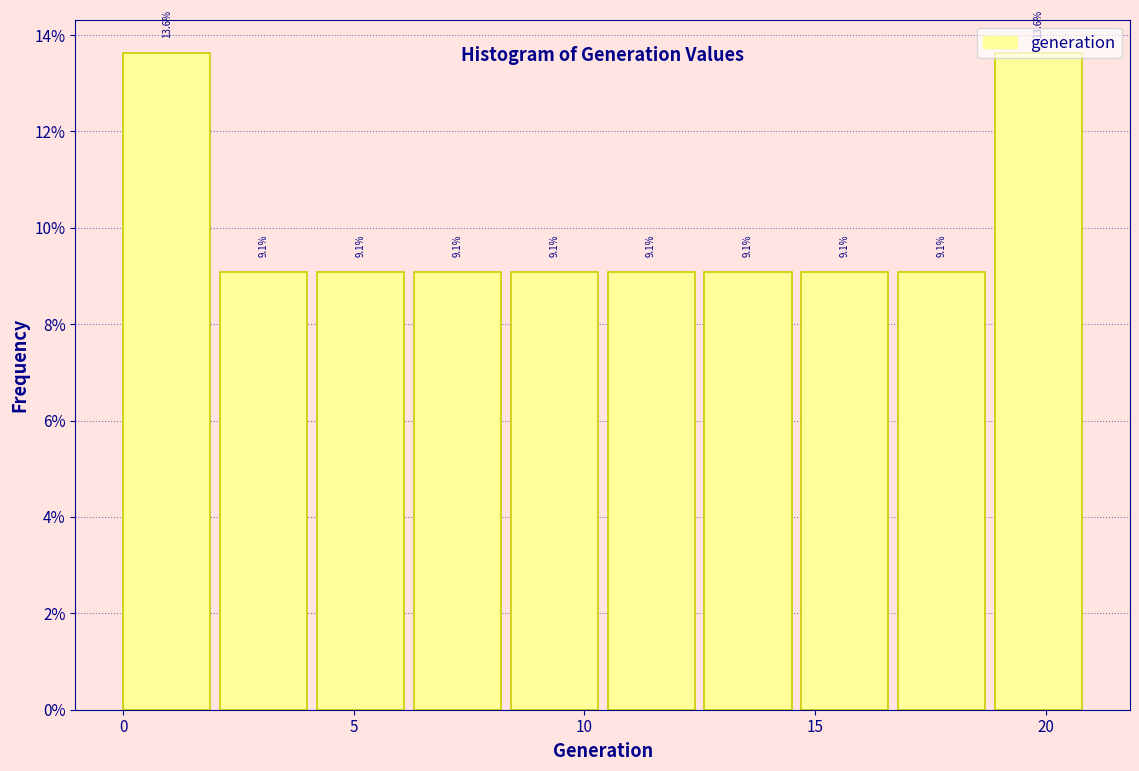

How tall is the bar that spans 4.2 to 6.3 on the x-axis? The bar edges are not printed on the chart, so give them approximately, as read against the axis.

9.1